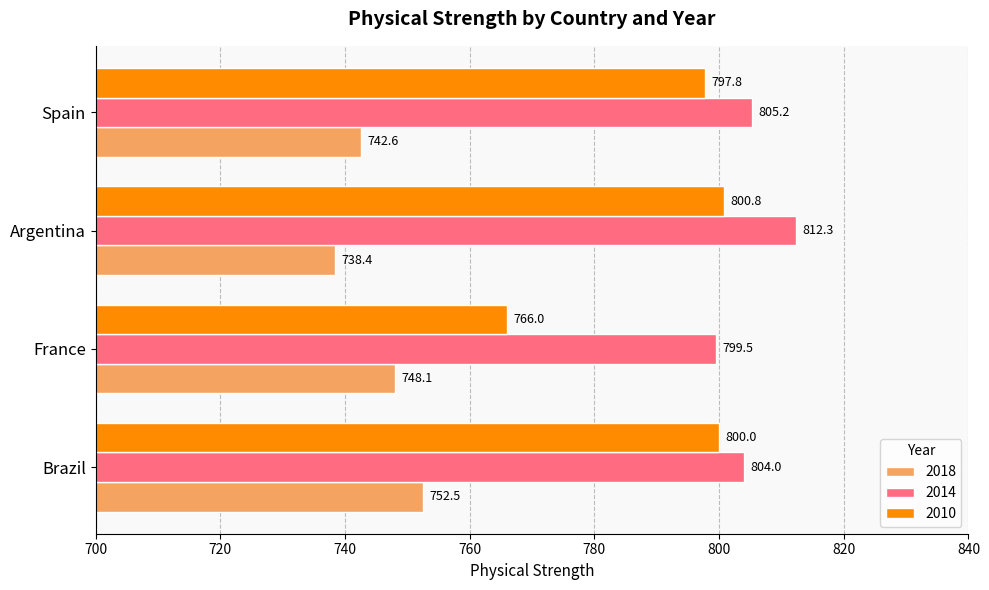

What is the sum of the 2010 values at Spain and Brazil?

1597.8